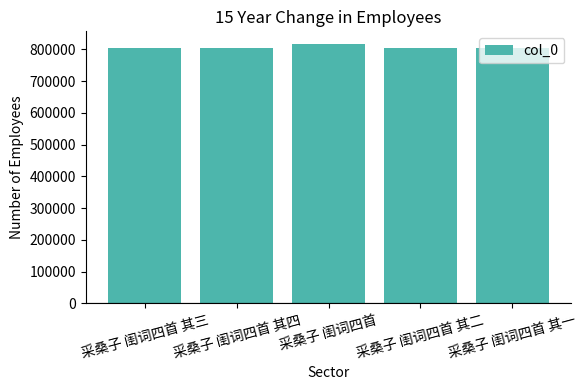

What is the smallest value displayed?

805157